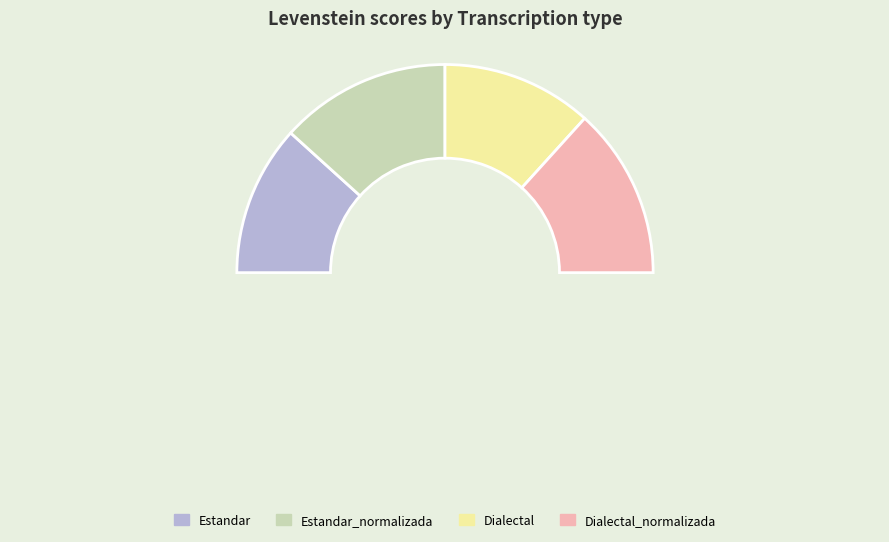

Combined, do Estandar and Estandar_normalizada account for over 50%?

No